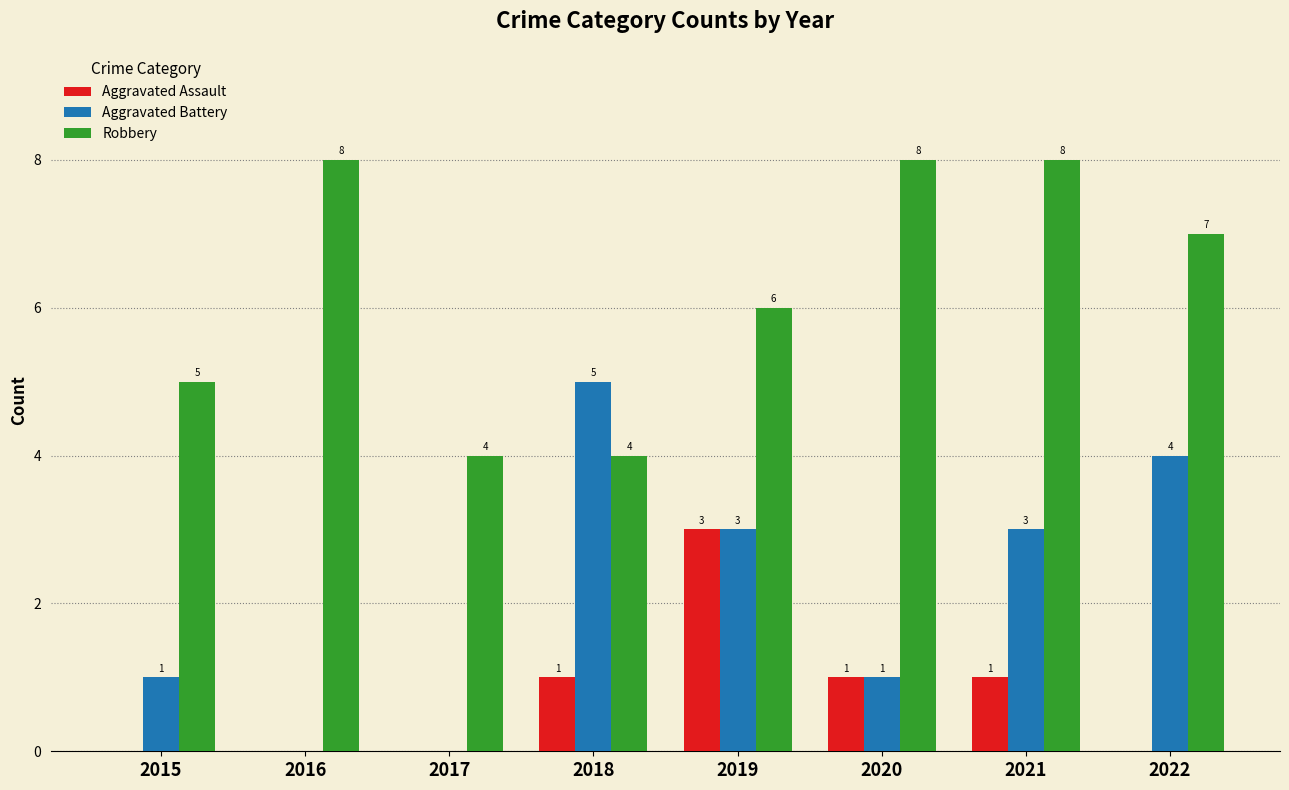

Is it true that Aggravated Battery equals 0 at 2017?

True